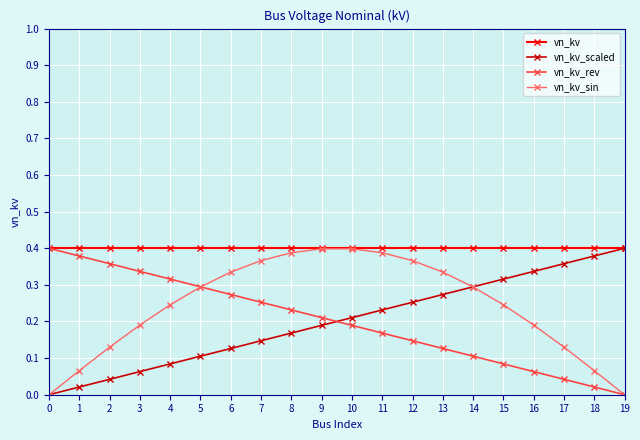

At which label does vn_kv_rev reach its minimum?

19